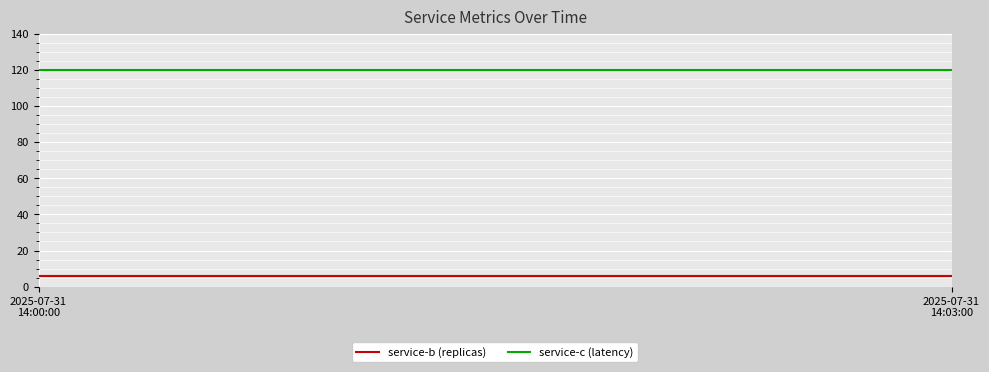

Count the number of data series in this chart.

2